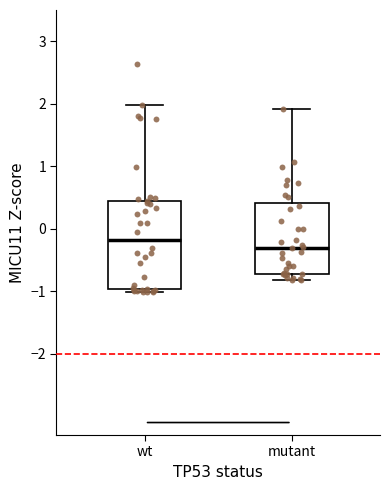

Where is the upper edge of the box for wt on the y-axis? The values are not printed on the chart, so give them approximately, as read against the axis.

0.4